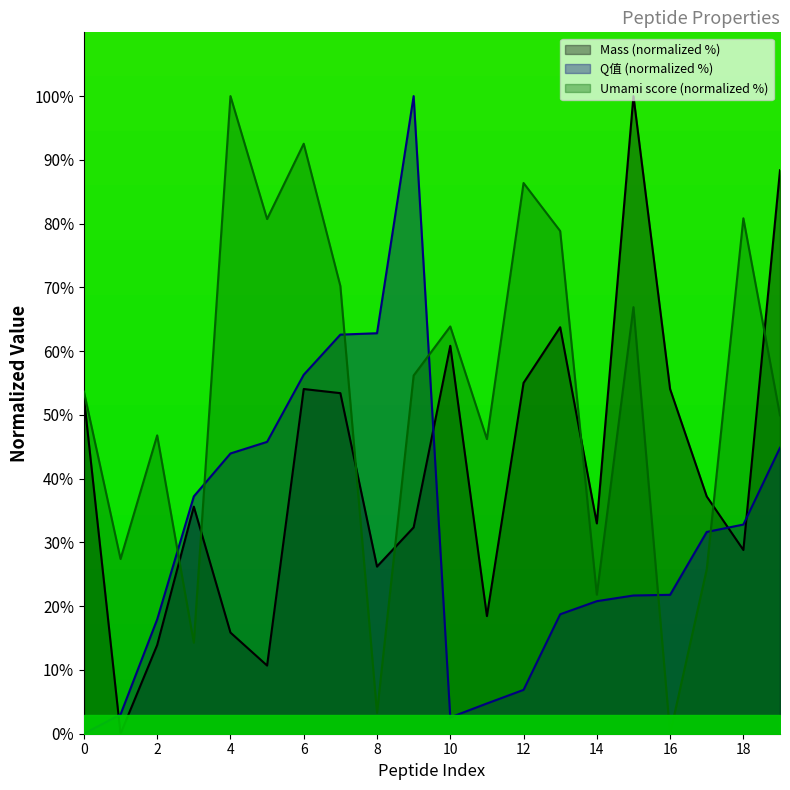

True or false: Q值 (normalized %) has a value of 28.2 at 14.

False